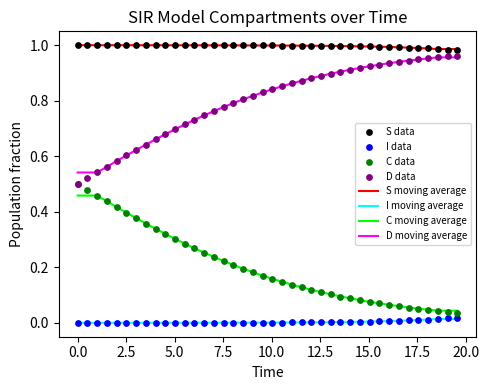

True or false: C moving average and D moving average intersect in this chart.

False